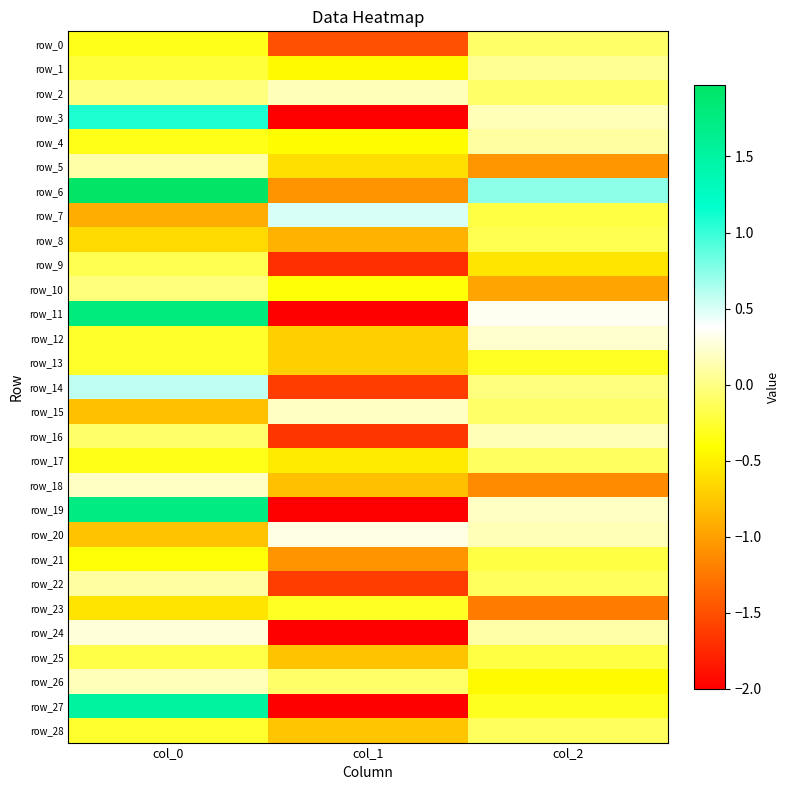

What is the difference between the maximum and minimum values in the row_2 series?

0.3